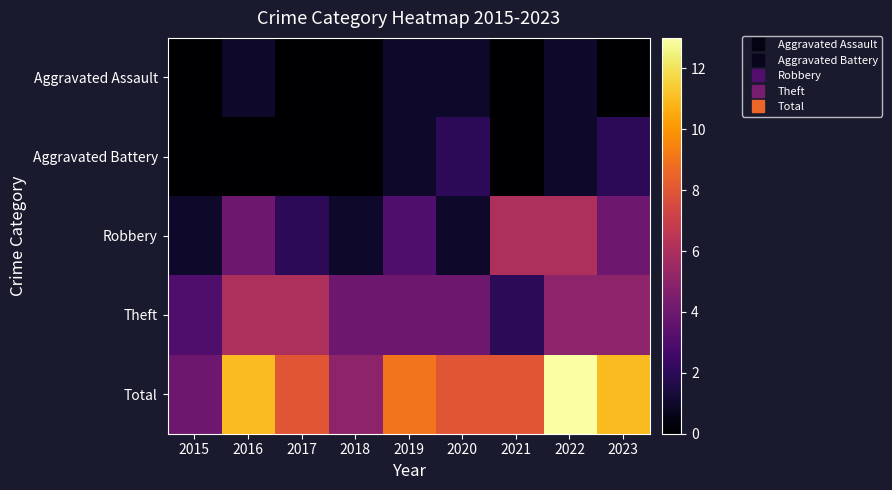

At how many categories does at least one series exceed 6?

7